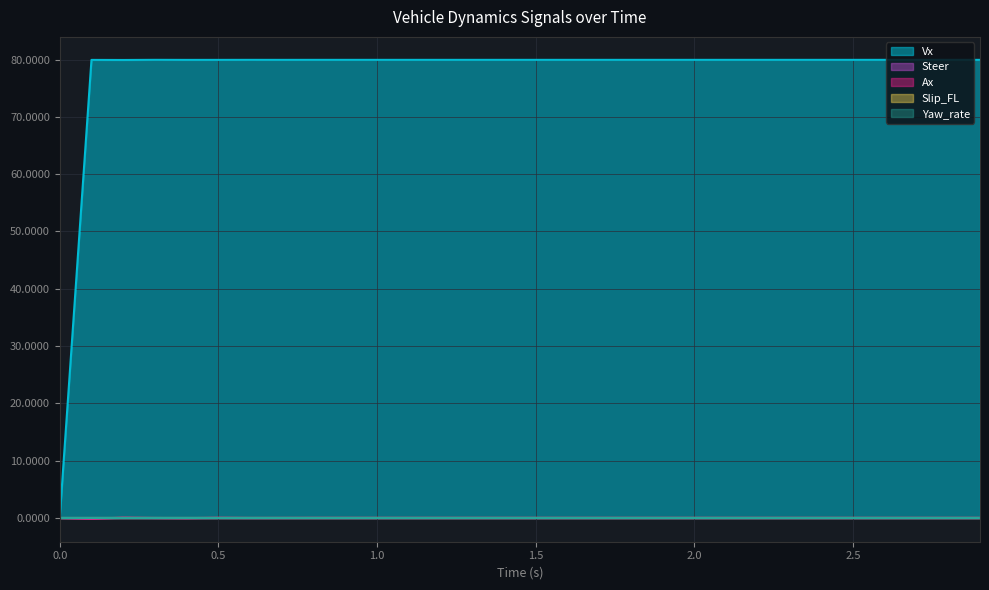

Is the value of Vx at 2.0 greater than the value of Ax at 2.0?

Yes